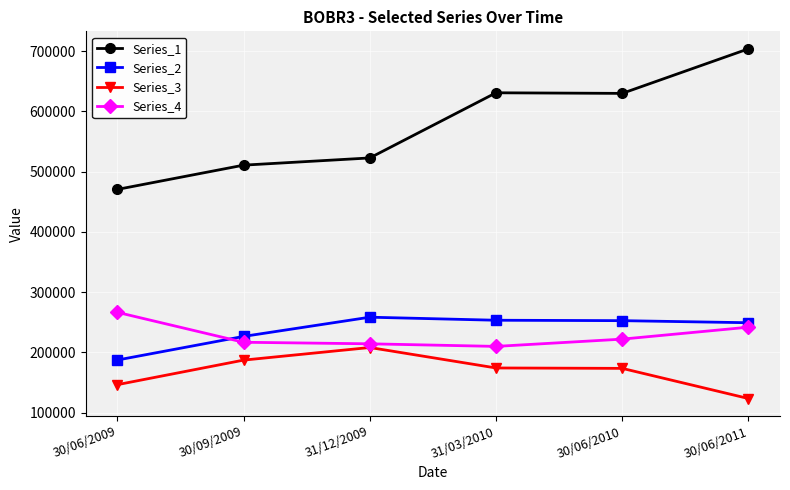

Which category has the highest value in the Series_1 series?

30/06/2011